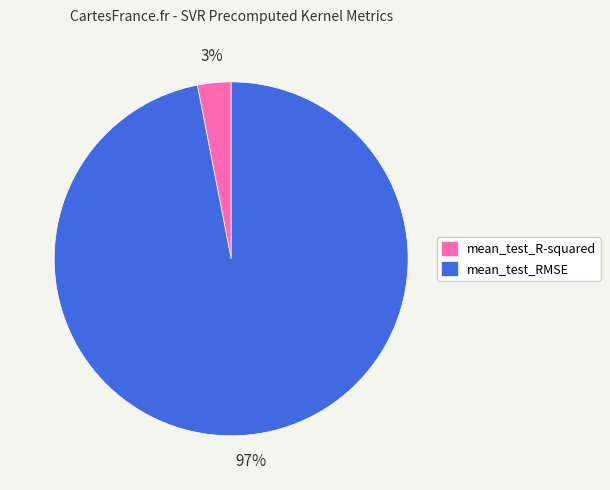

To the nearest percent, what is the difference between the mean_test_RMSE and mean_test_R-squared slice percentages?

94%